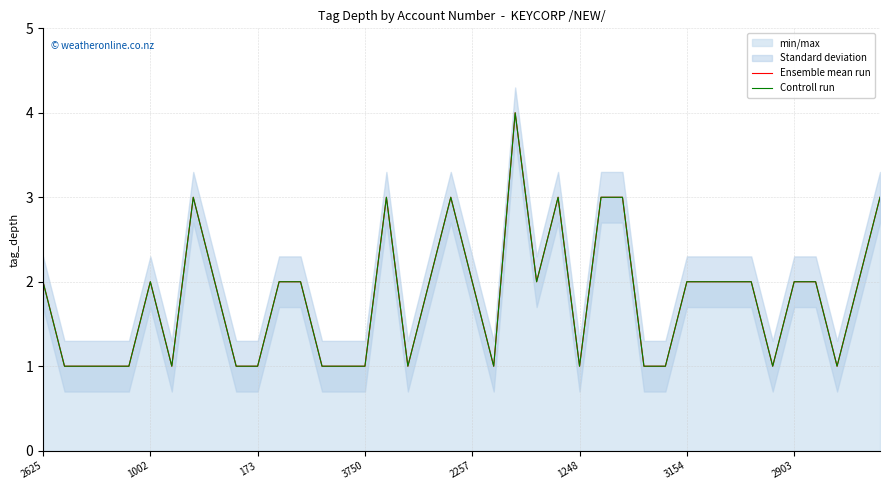

Between 3750 and 2903, which series saw the biggest shift?

Ensemble mean run